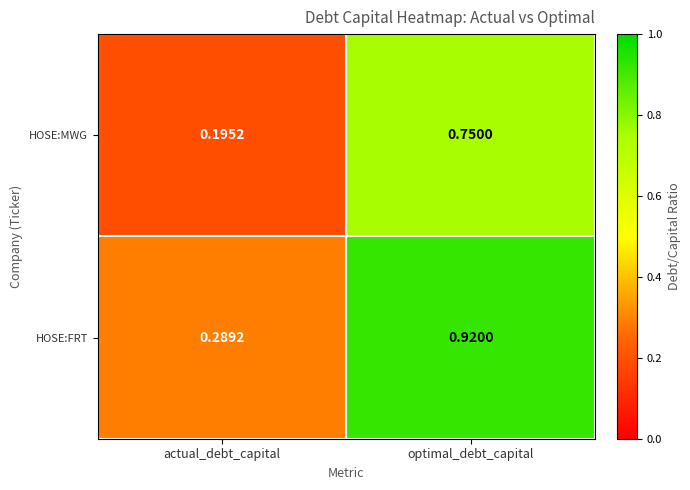

At which label is HOSE:FRT closest to 0?

actual_debt_capital